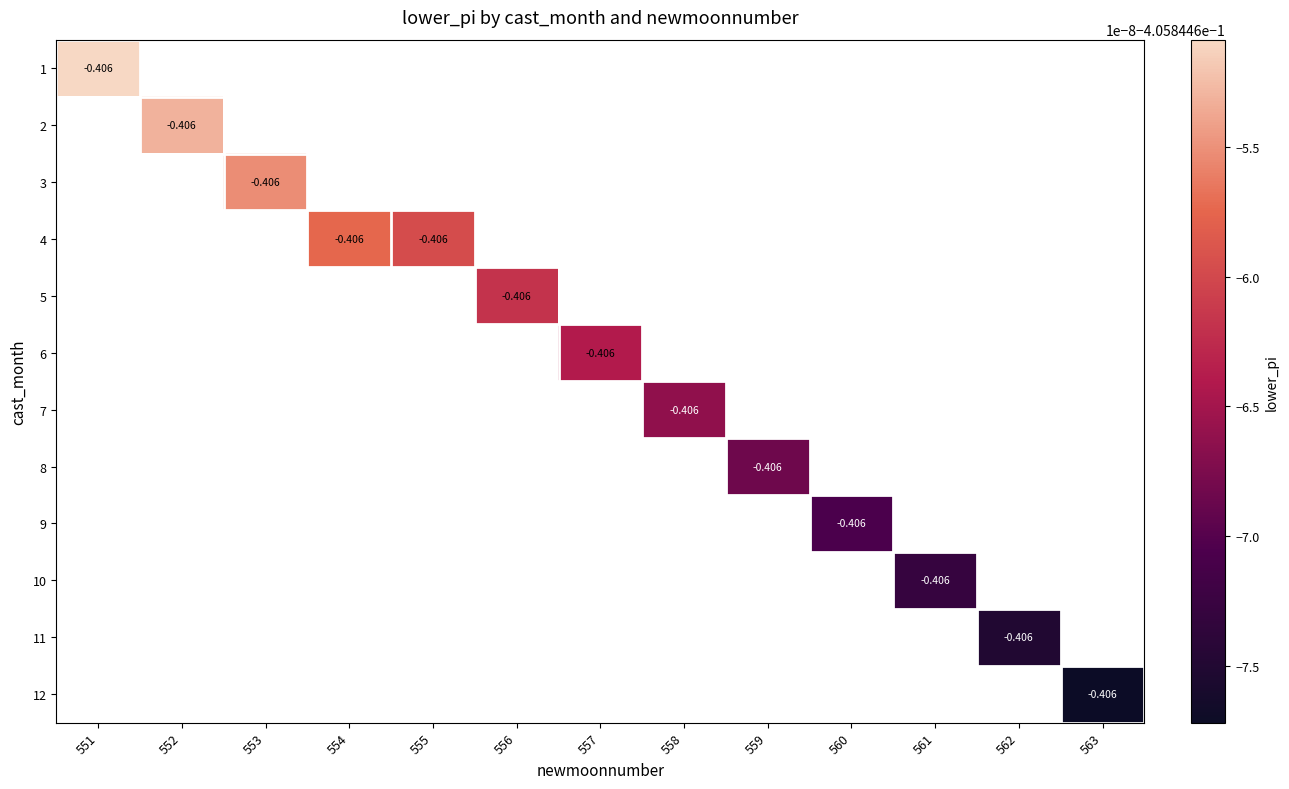

Which has a higher value, 563 or 558?

558